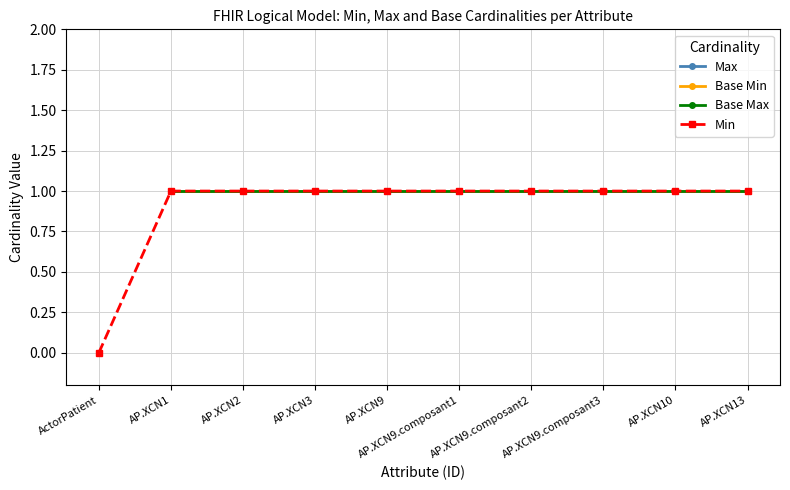

What is the value of the Base Max point at the 2nd from the left?

1.0